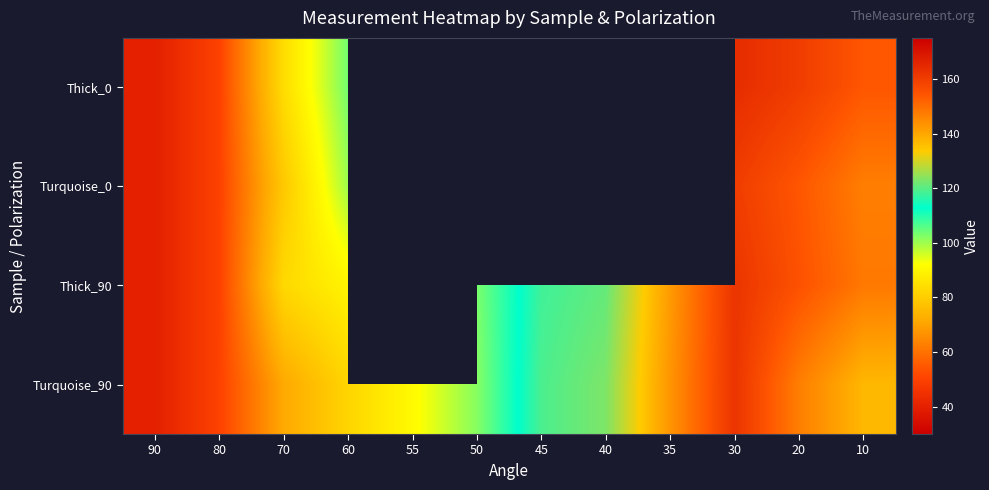

What is the approximate value of Thick_90 at 20?

155.0